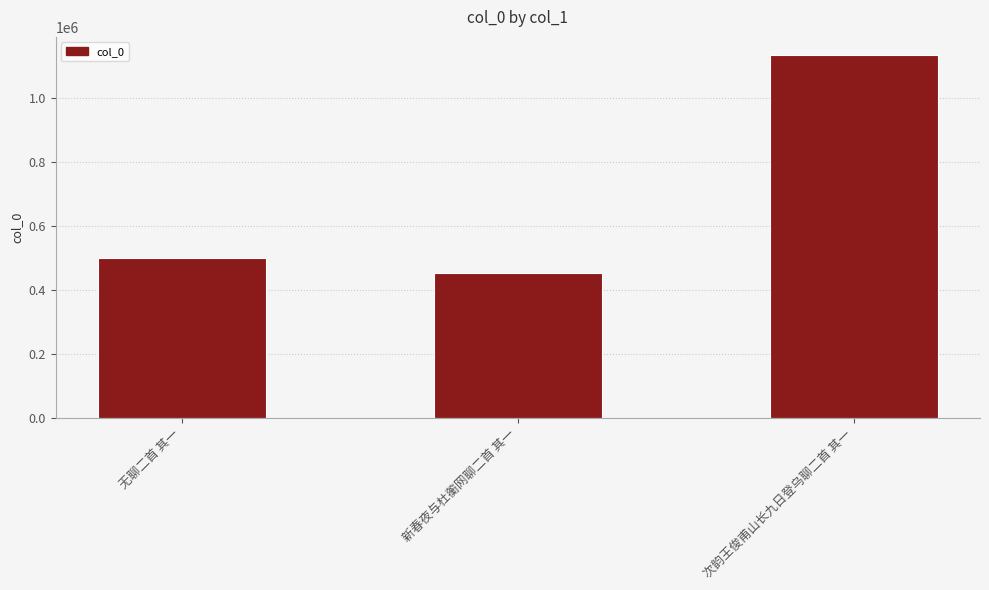

Rank the categories by value from lowest to highest.

新春夜与杜蘅网聊二首 其一, 无聊二首 其一, 次韵王俊甫山长九日登乌聊二首 其一